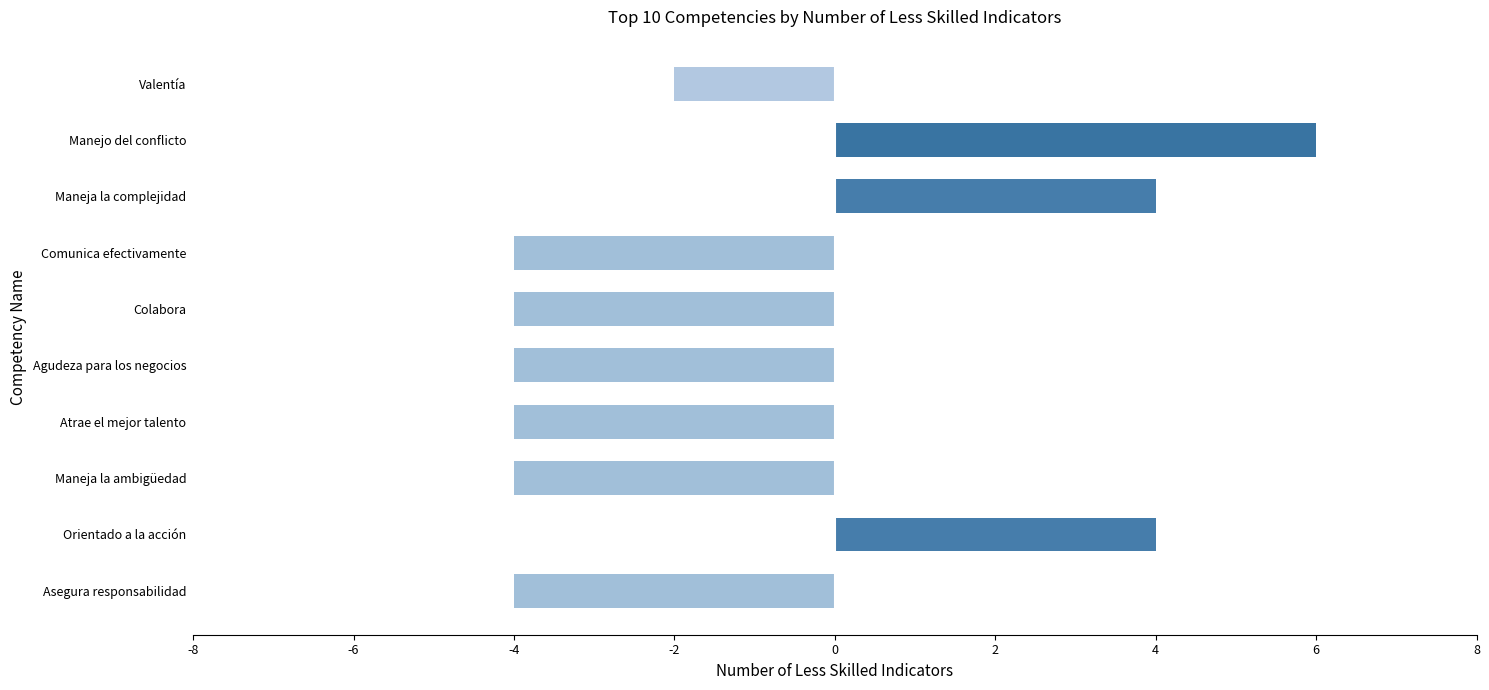

Which category has the highest value across all series?

Manejo del conflicto